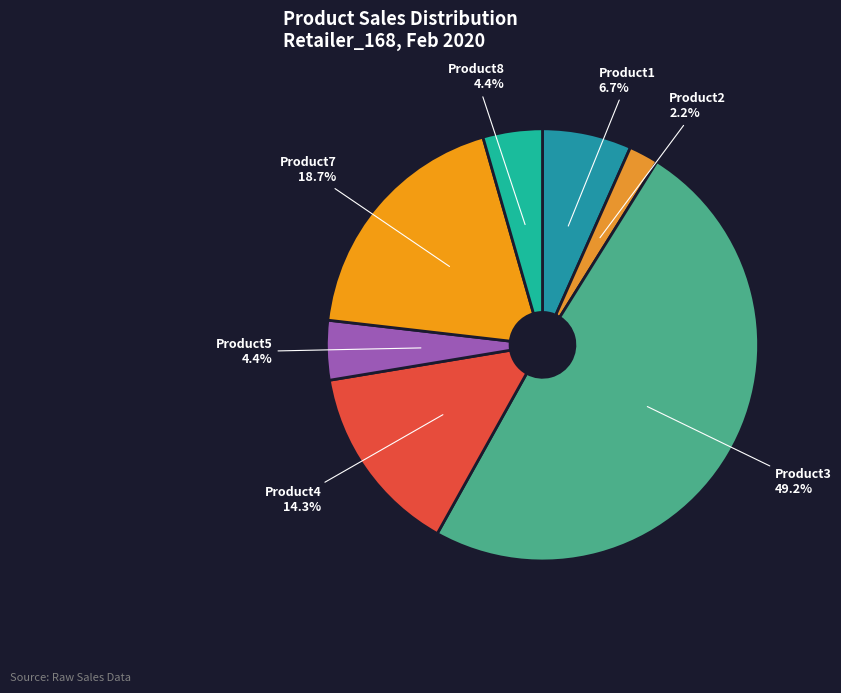

Which category has the biggest portion of the pie?

Product3